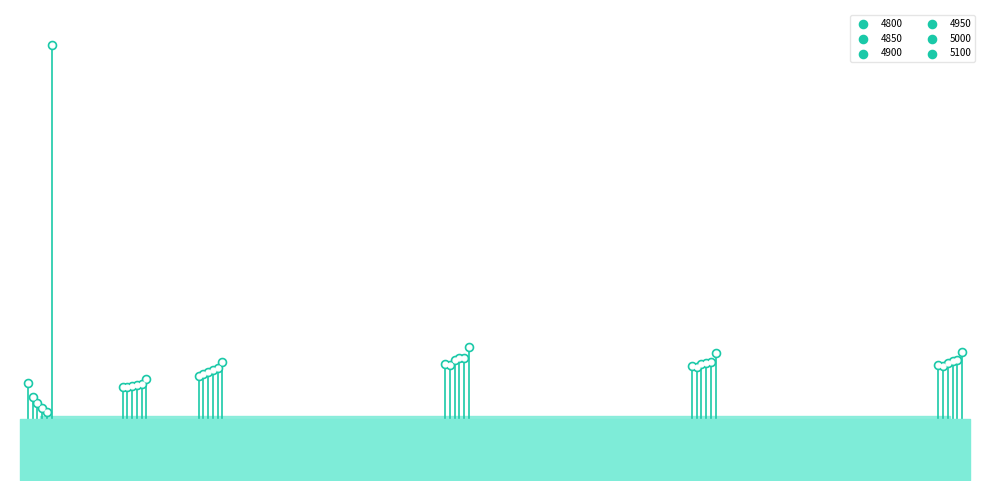

What are all the series names shown in the legend?

4800, 4850, 4900, 4950, 5000, 5100